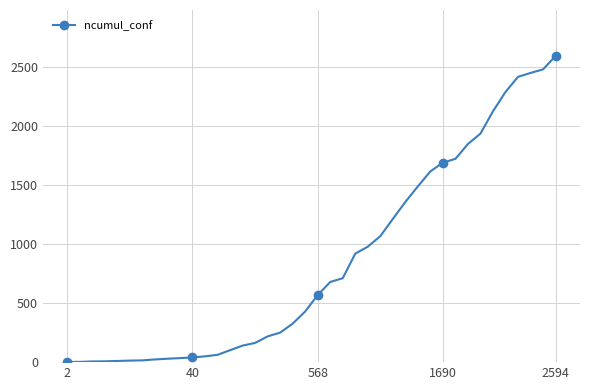

What is the difference between the maximum and minimum values?

2592